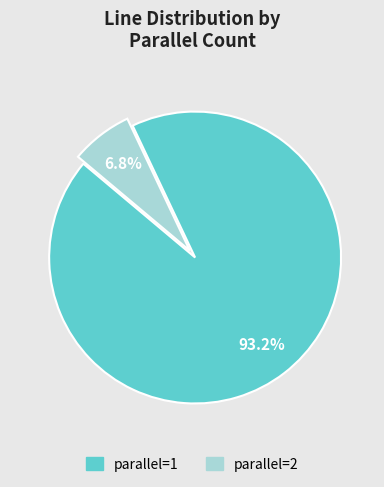

Is parallel=2 the majority of the pie?

No